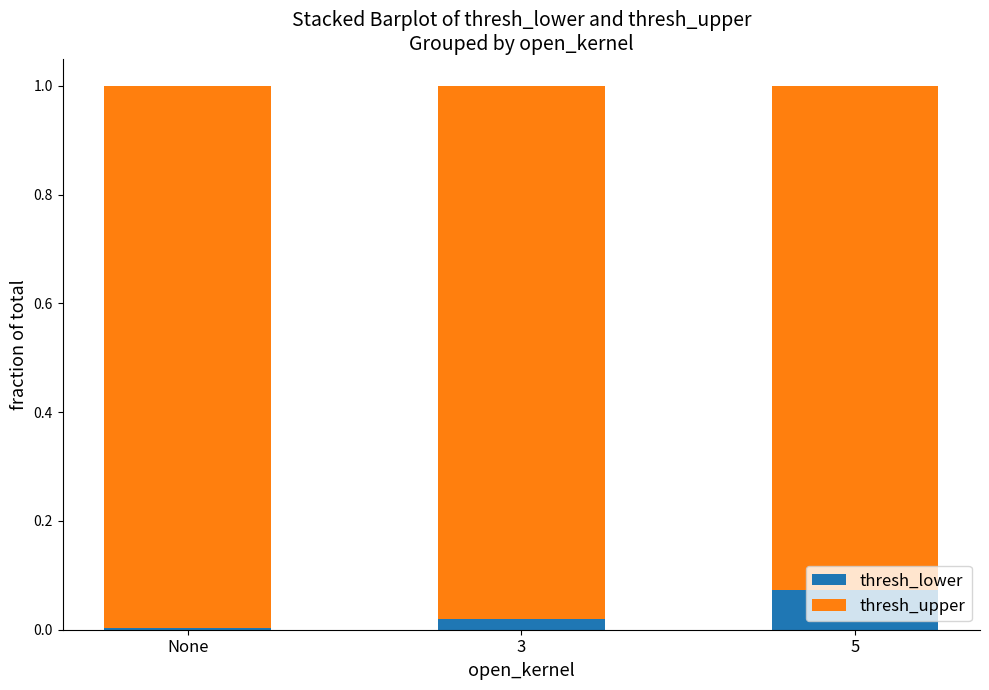

The thresh_lower series shows 0.0 at 3. True or false?

True